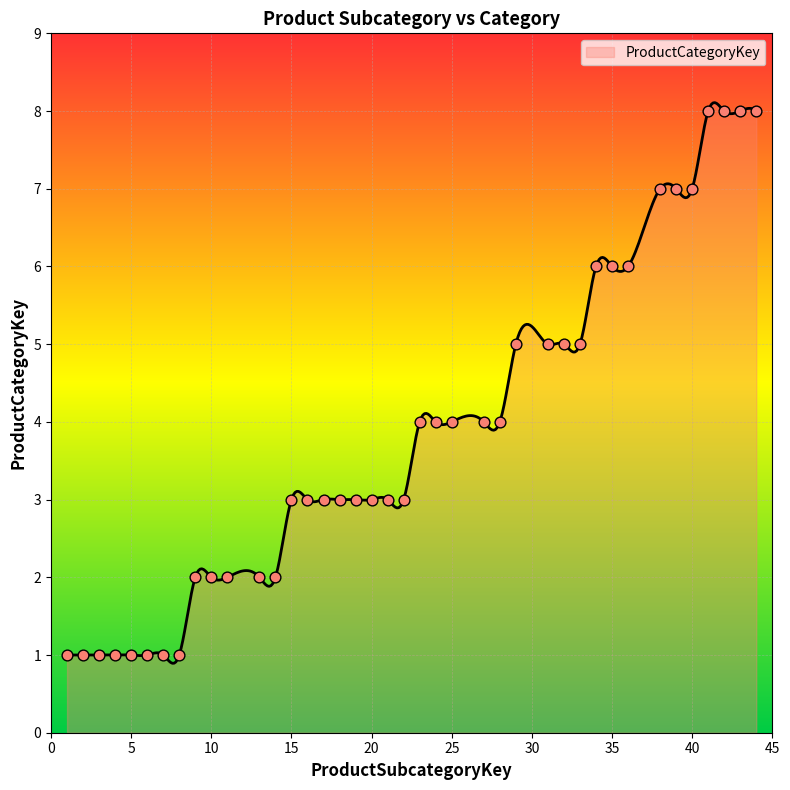

Between 10 and 38, which is larger?

38